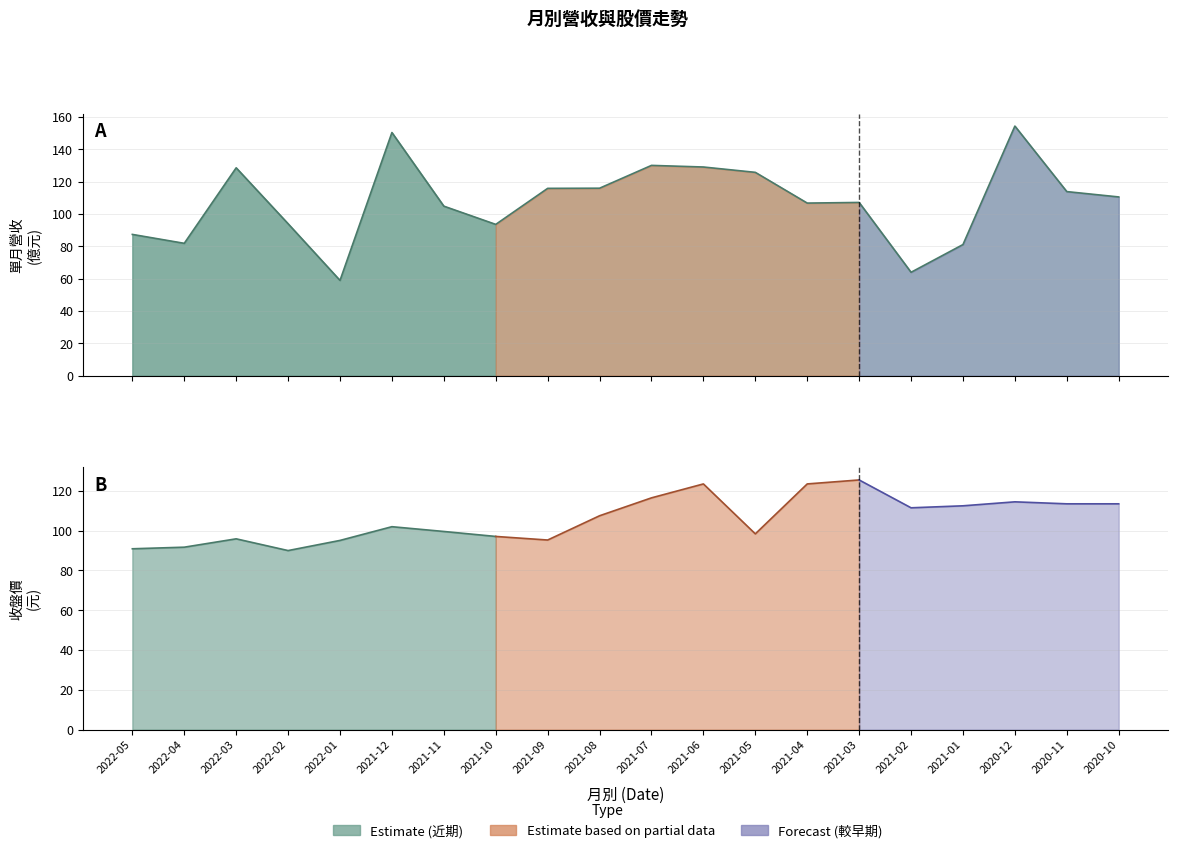

List the labels in order of value, smallest first.

2022-01, 2021-02, 2021-01, 2022-04, 2022-05, 2021-10, 2022-02, 2021-11, 2021-04, 2021-03, 2020-10, 2020-11, 2021-09, 2021-08, 2021-05, 2022-03, 2021-06, 2021-07, 2021-12, 2020-12